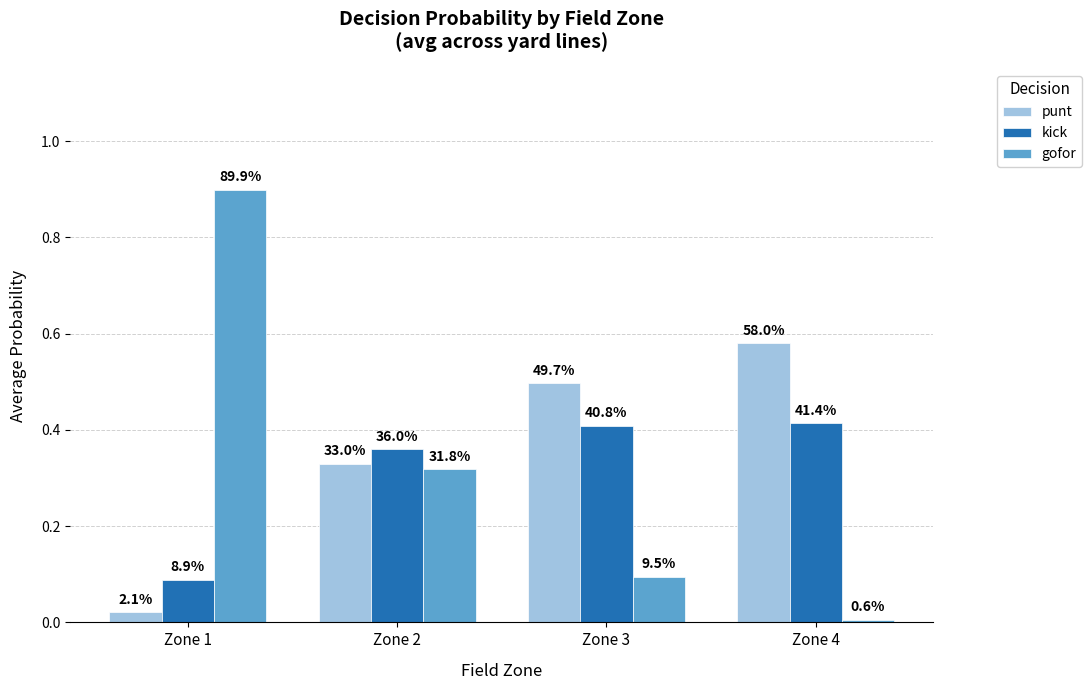

The kick series shows 0.4 at Zone 4. True or false?

True